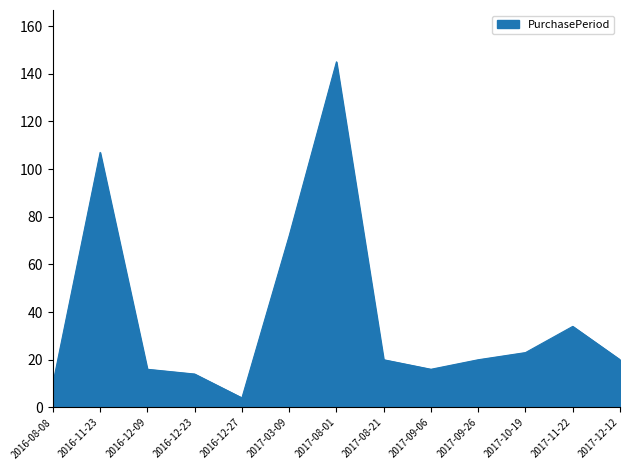

Where is the first local minimum?

2016-12-27